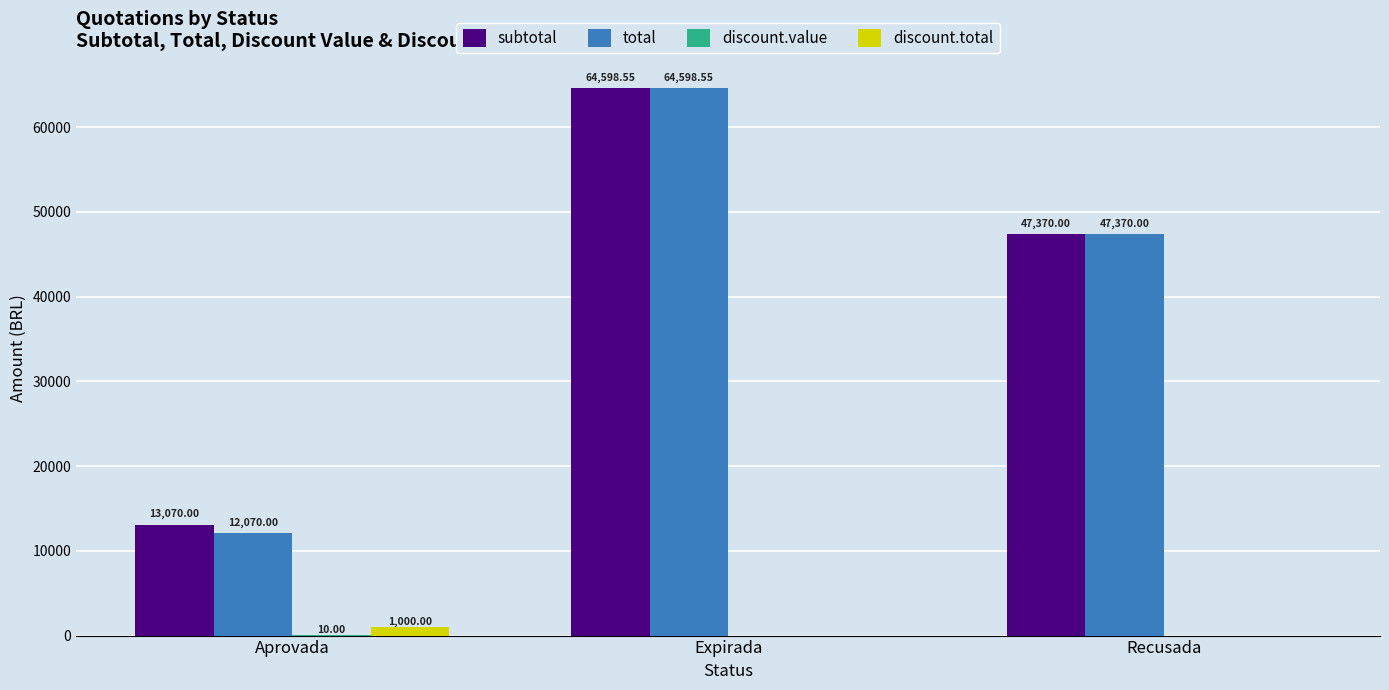

The subtotal series shows 21303.8 at Recusada. True or false?

False